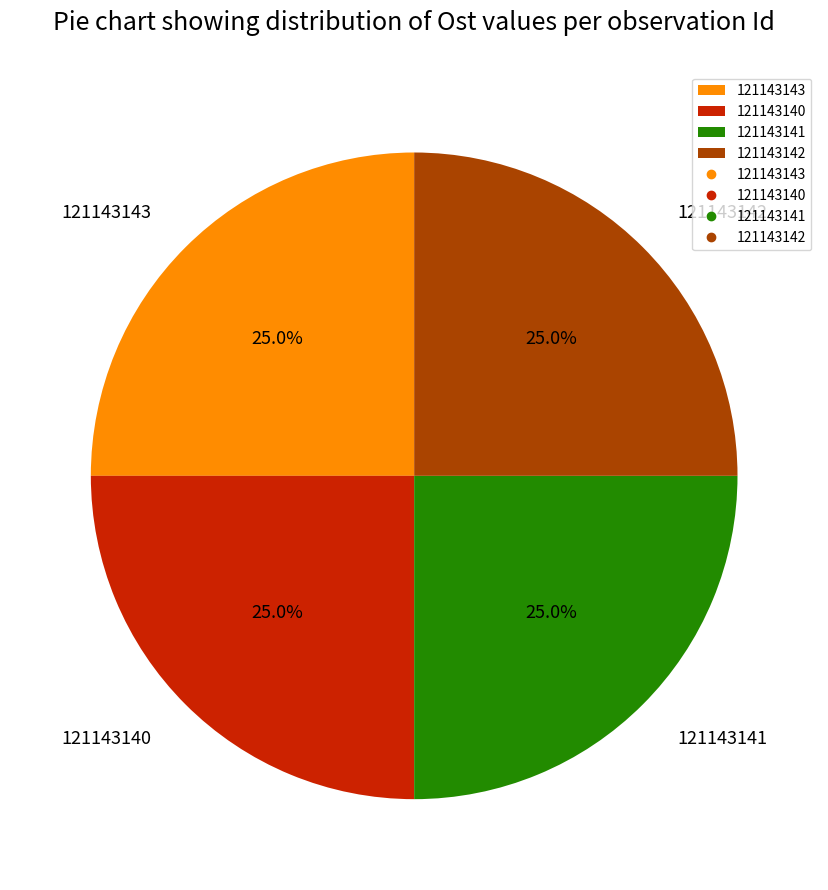

Does 121143140 account for over 50% of the chart?

No